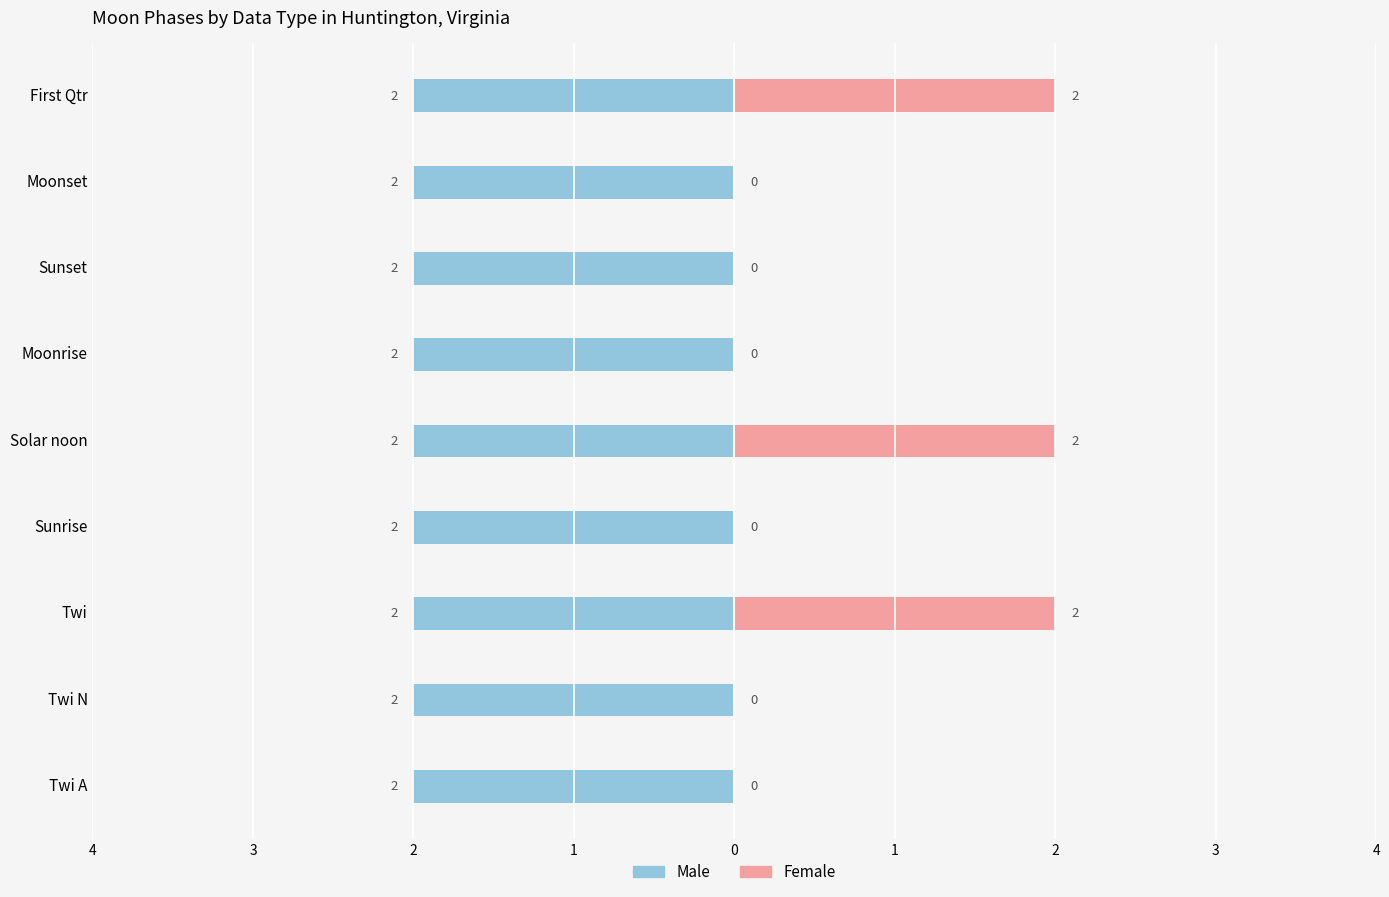

What is the sum of the Female values at First Qtr and Twi N?

2.0